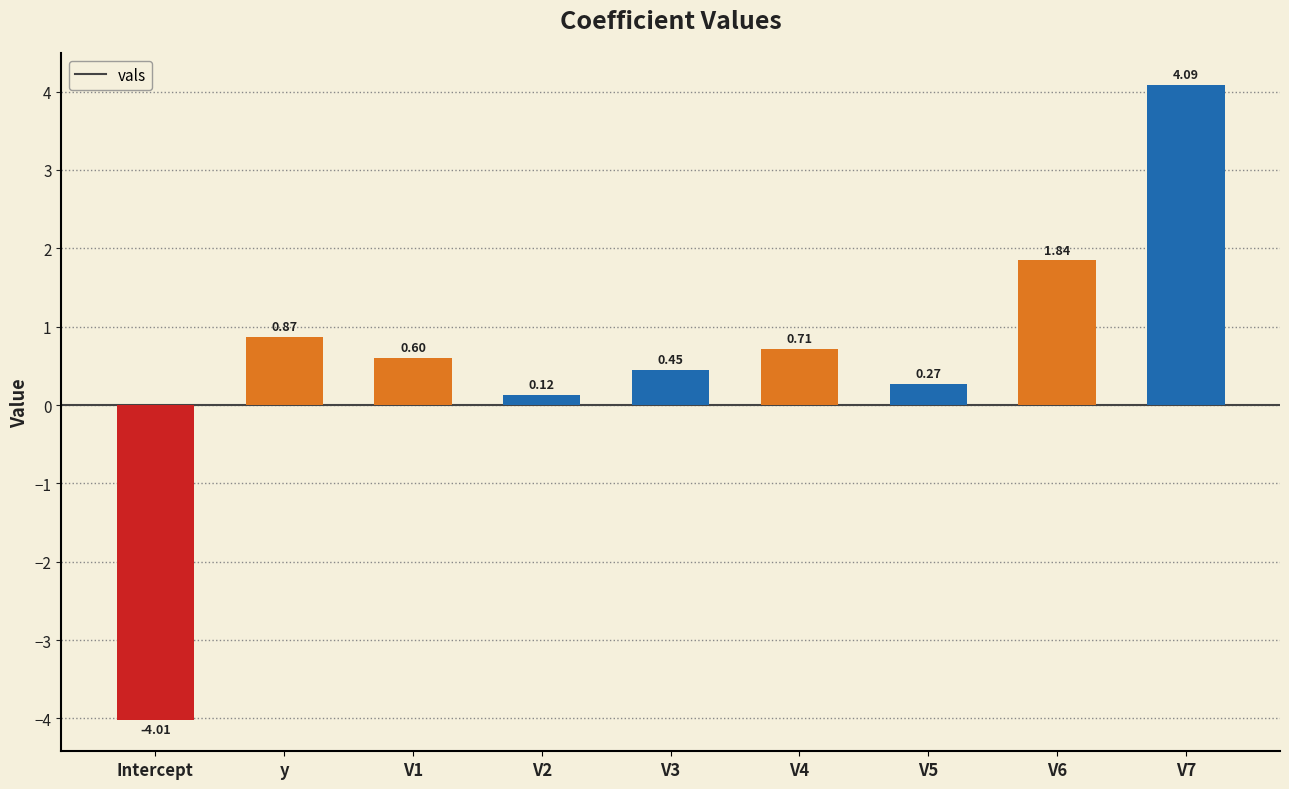

How many positive values are there?

8